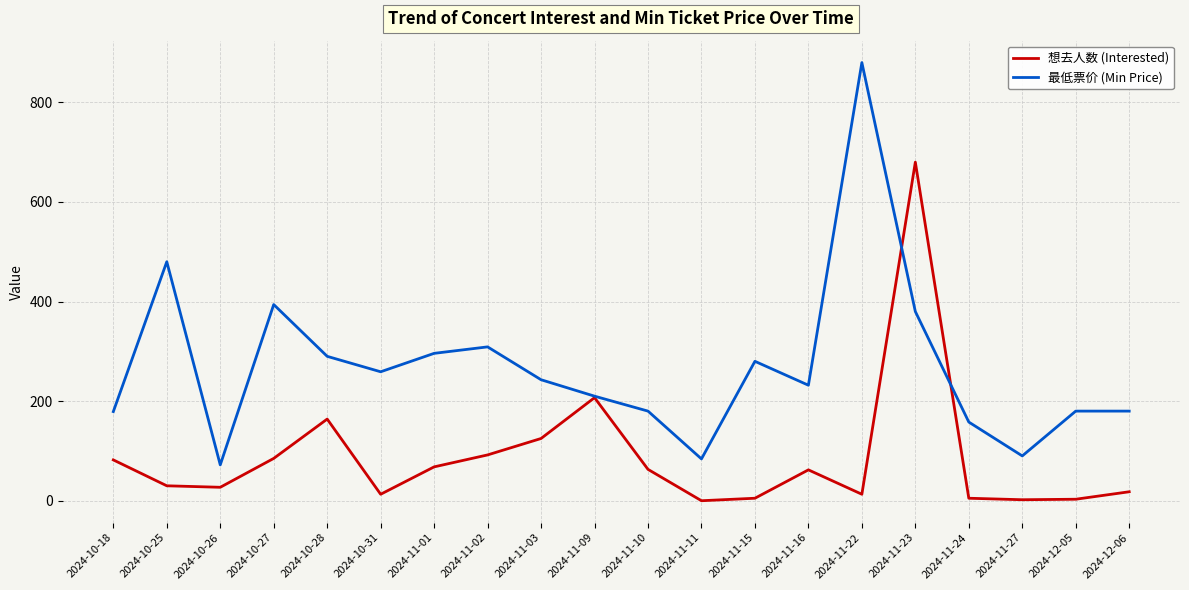

In 想去人数 (Interested), how many points are higher than both neighbors (excluding endpoints)?

4